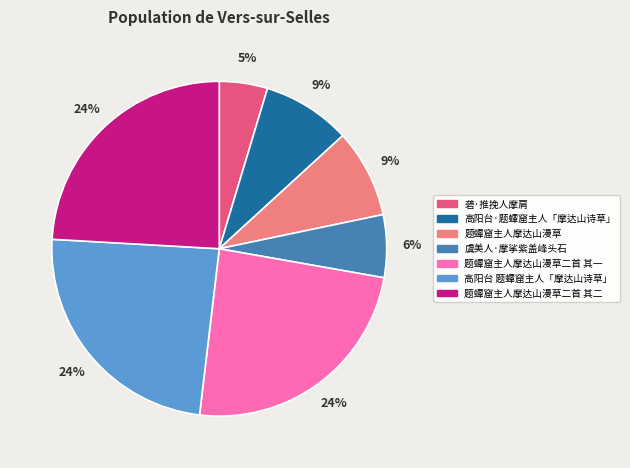

How many slices are in this pie chart?

7